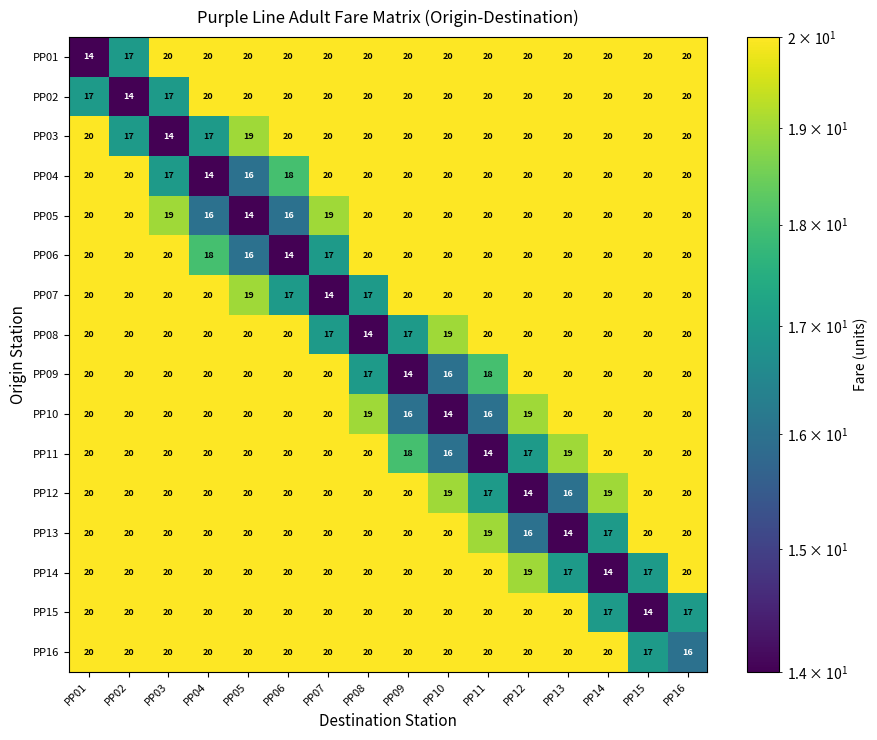

What is the maximum value for PP07?

20